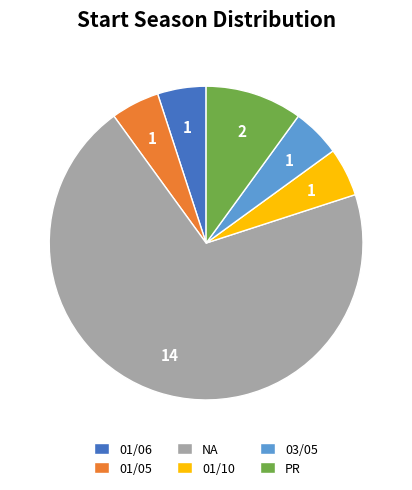

Combined, do 01/06 and 01/05 account for over 50%?

No